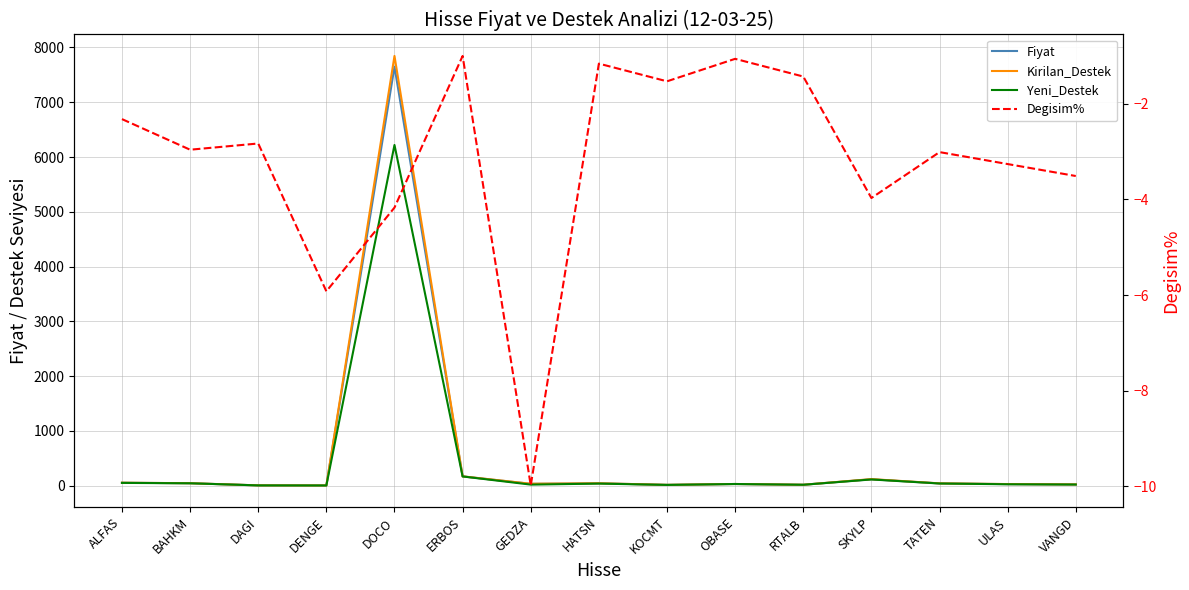

List the series in order of their peak value, highest first.

Kirilan_Destek, Fiyat, Yeni_Destek, Degisim%